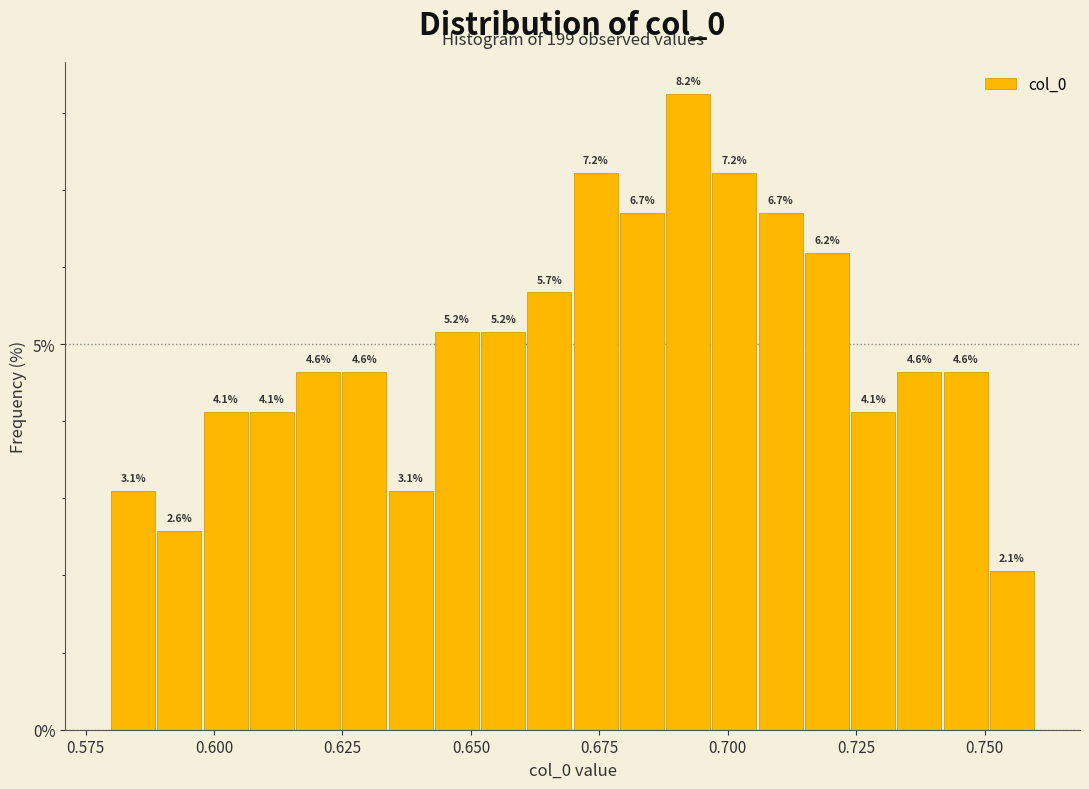

Read against the x-axis, roughly where is the centre of the tallest bar?

0.690